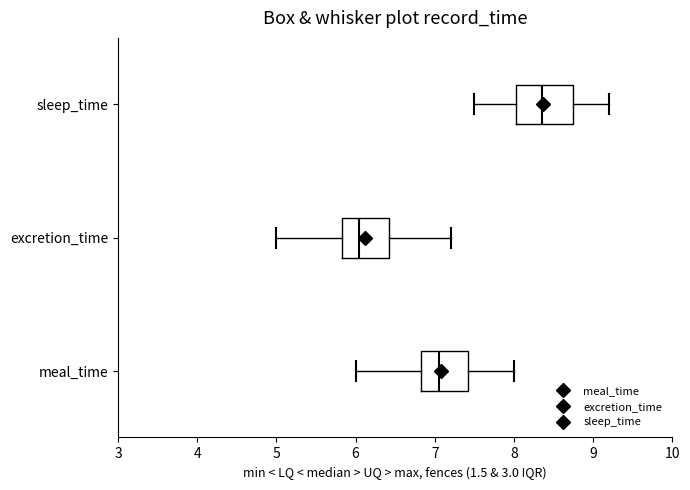

Reading bottom to top, read every box against the x-axis: the position of its median line, the range the box covers, and the ends of its whiskers. The values are not printed on the chart, so give them approximately, as read against the axis.

meal_time: median 7.1, box 6.8 to 7.4, whiskers 6.0 to 8.0
excretion_time: median 6.1, box 5.8 to 6.4, whiskers 5.0 to 7.2
sleep_time: median 8.4, box 8.0 to 8.8, whiskers 7.5 to 9.2